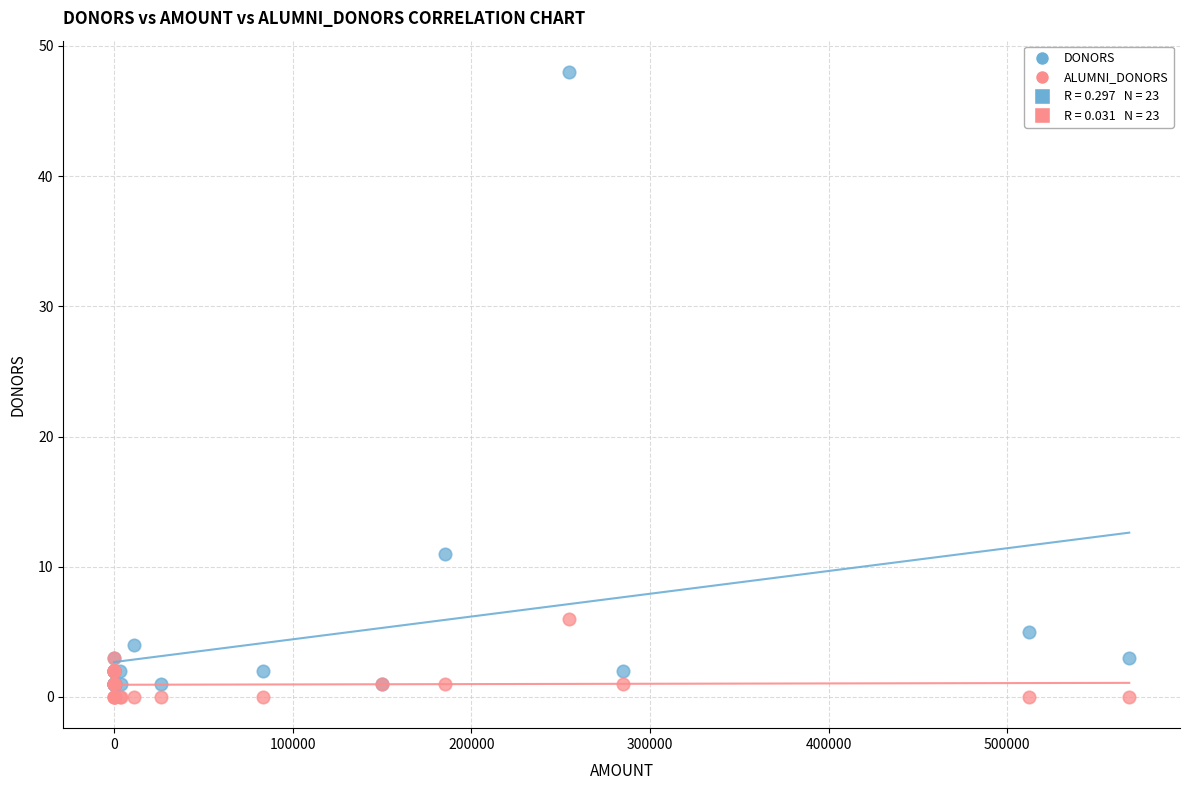

In the DONORS series, what Y value is closest to 24?

11